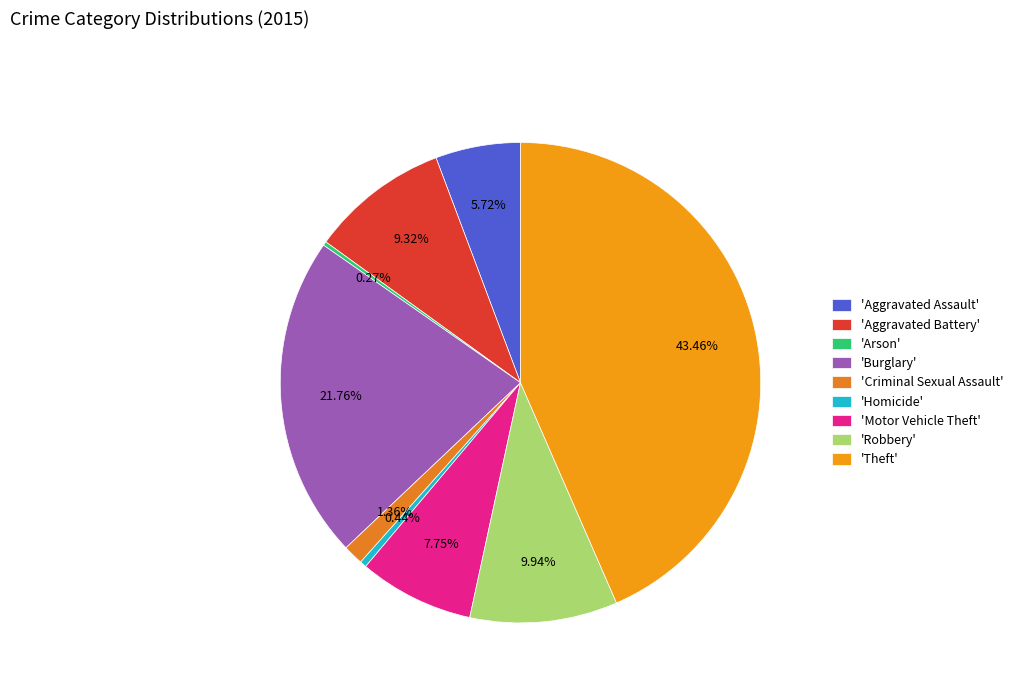

Rank the categories by value from lowest to highest.

Arson, Homicide, Criminal Sexual Assault, Aggravated Assault, Motor Vehicle Theft, Aggravated Battery, Robbery, Burglary, Theft